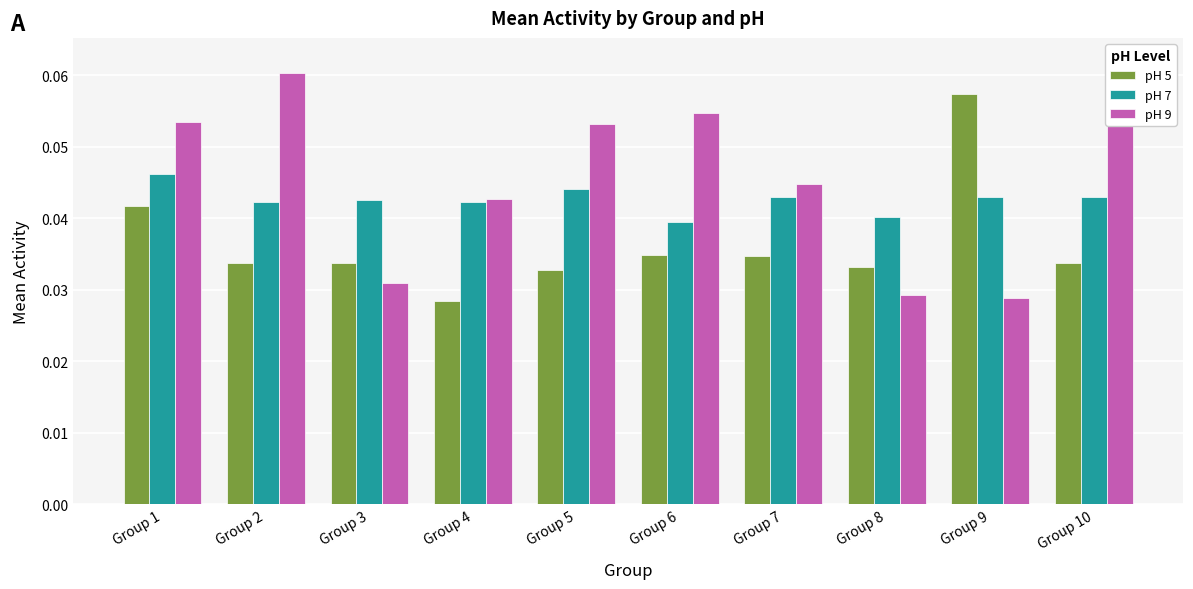

Reading right to left, what are all the values shown in this chart?

pH 5: Group 10=0.0	Group 9=0.1	Group 8=0.0	Group 7=0.0	Group 6=0.0	Group 5=0.0	Group 4=0.0	Group 3=0.0	Group 2=0.0	Group 1=0.0
pH 7: Group 10=0.0	Group 9=0.0	Group 8=0.0	Group 7=0.0	Group 6=0.0	Group 5=0.0	Group 4=0.0	Group 3=0.0	Group 2=0.0	Group 1=0.0
pH 9: Group 10=0.1	Group 9=0.0	Group 8=0.0	Group 7=0.0	Group 6=0.1	Group 5=0.1	Group 4=0.0	Group 3=0.0	Group 2=0.1	Group 1=0.1